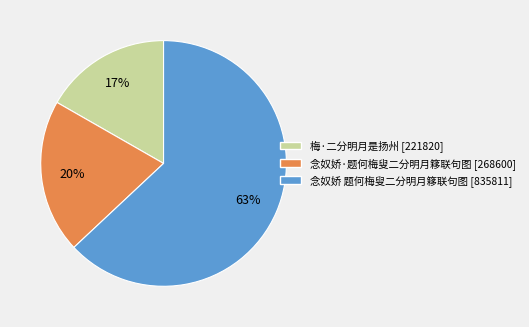

Is there a majority slice in this chart?

Yes